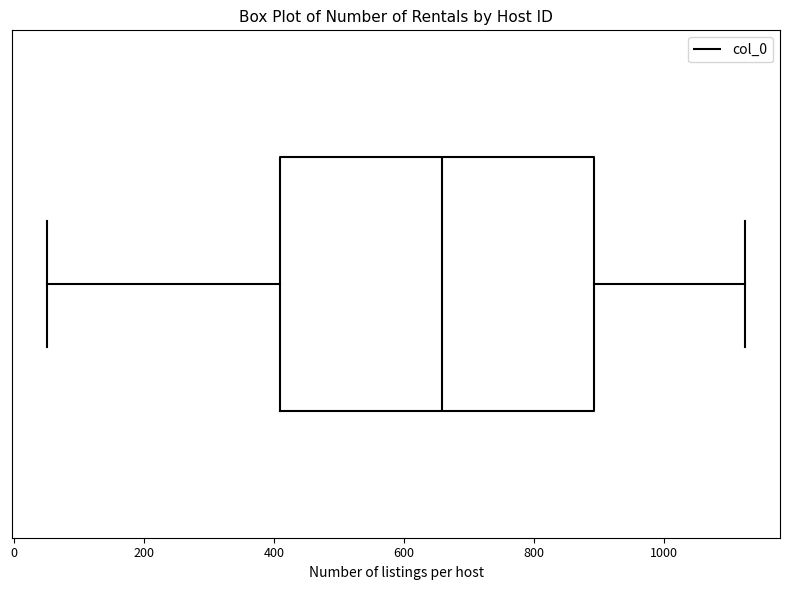

Where does the median line of the box sit on the x-axis? The values are not printed on the chart, so give them approximately, as read against the axis.

660